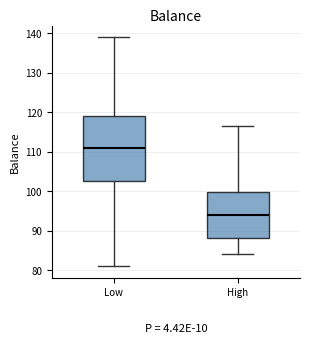

Comparing the boxes themselves (not the whiskers), which one is the tallest?

Low